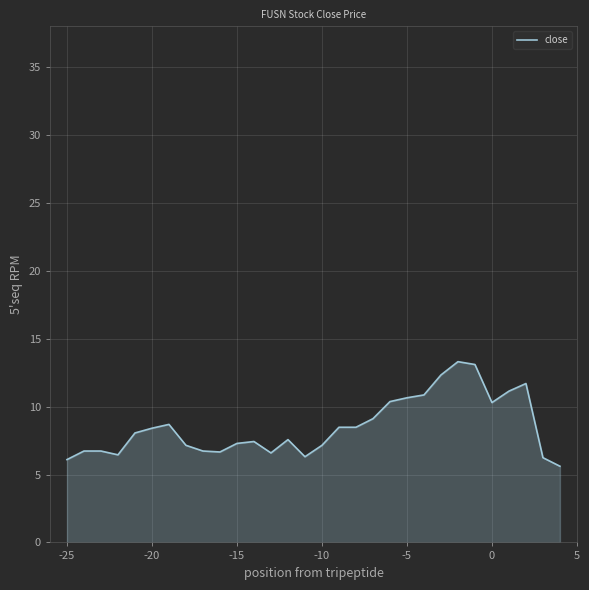

What is the average value?

8.5